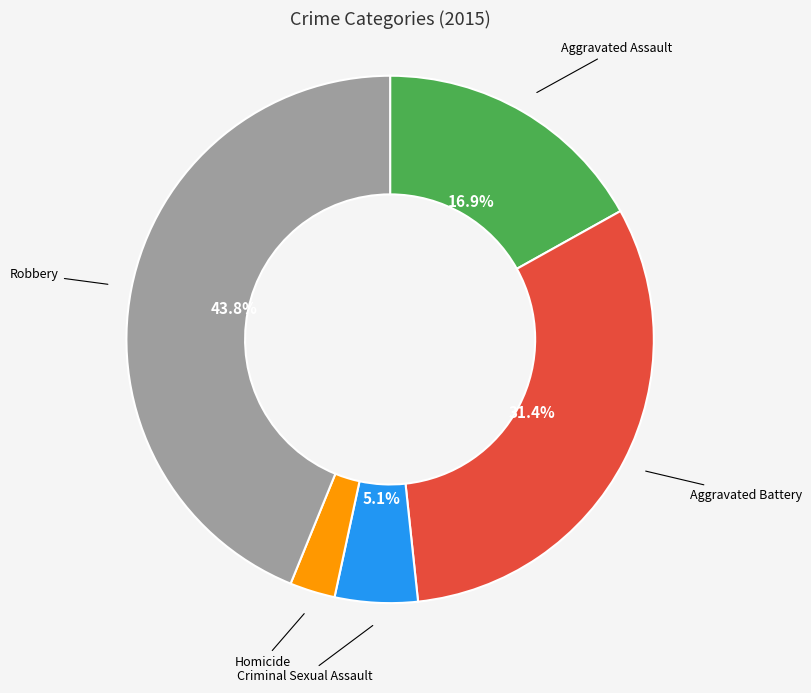

Rank the categories by value from lowest to highest.

Homicide, Criminal Sexual Assault, Aggravated Assault, Aggravated Battery, Robbery